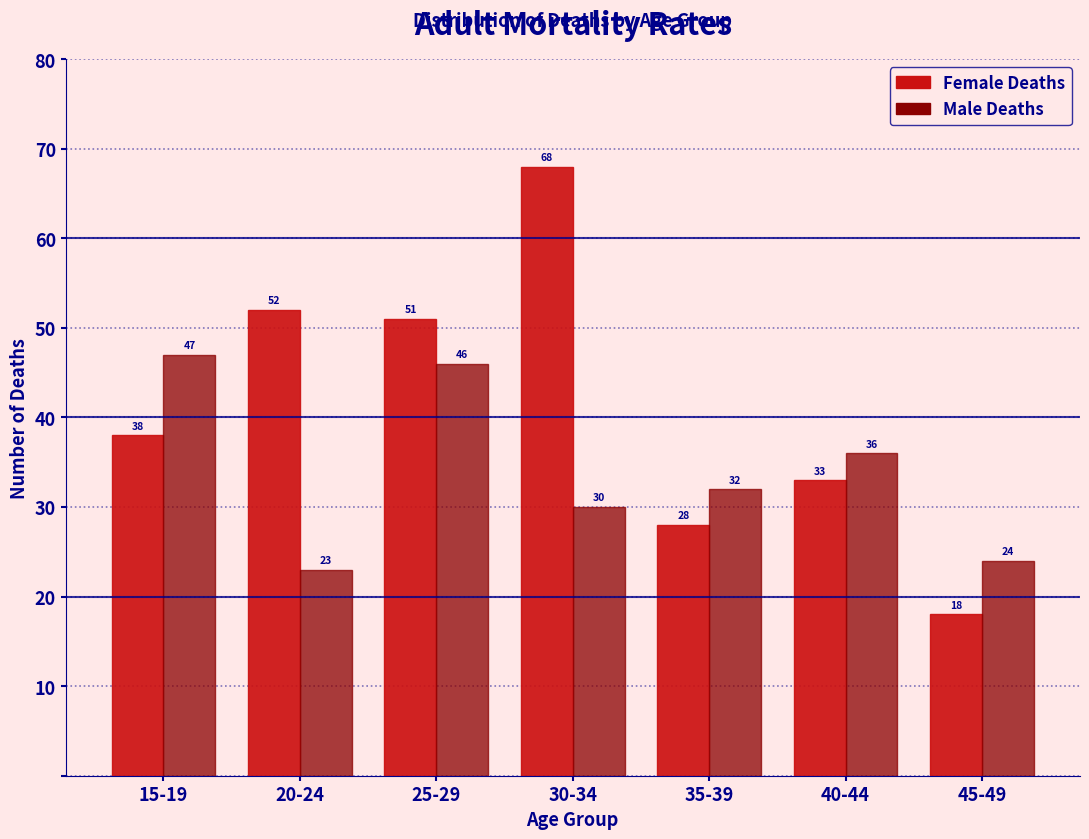

Reading left to right, transcribe all the data shown in this chart.

Female Deaths: 15-19=38	20-24=52	25-29=51	30-34=68	35-39=28	40-44=33	45-49=18
Male Deaths: 15-19=47	20-24=23	25-29=46	30-34=30	35-39=32	40-44=36	45-49=24